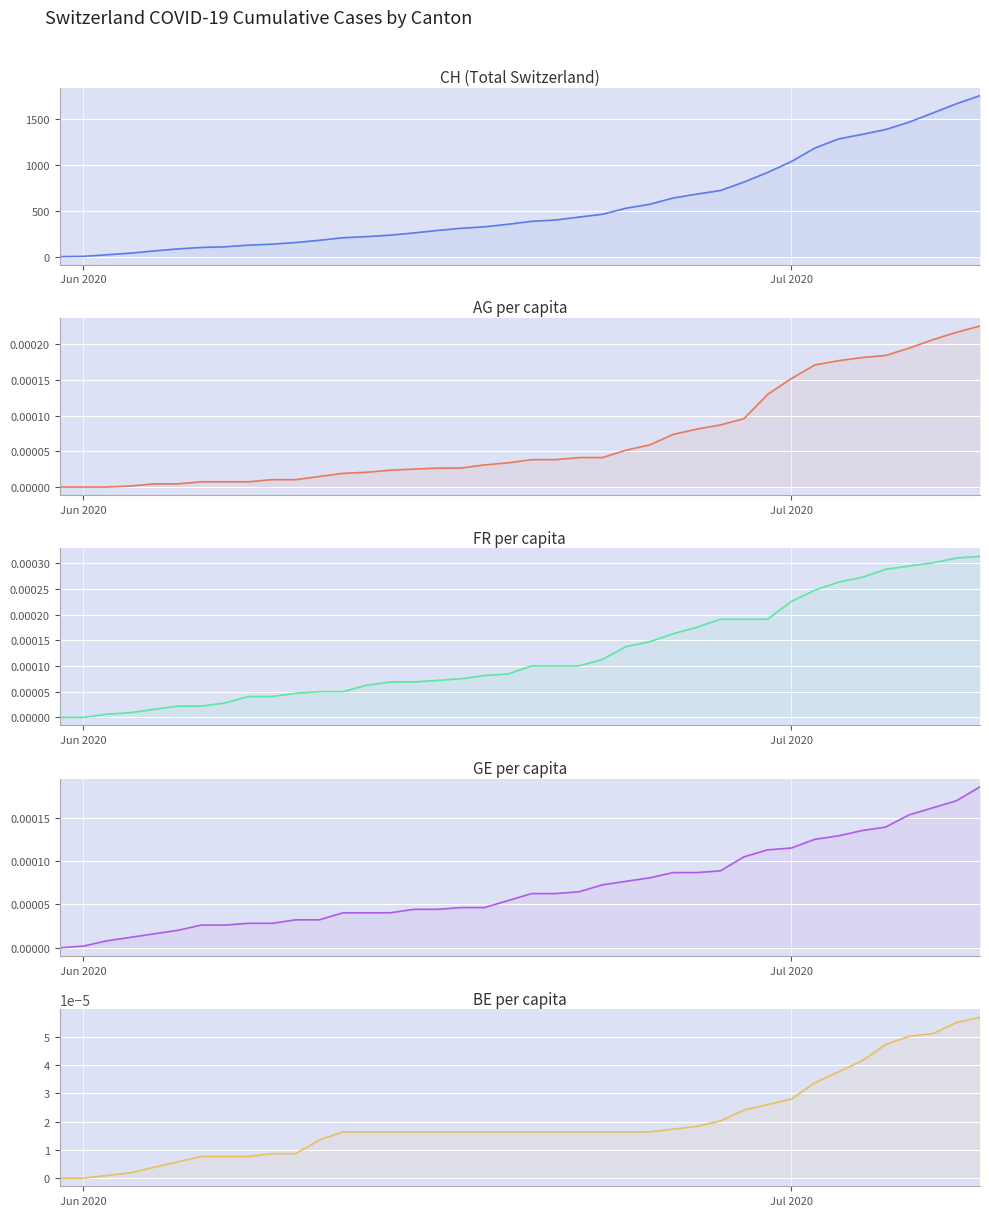

How many values in AG_pc are above zero?

37